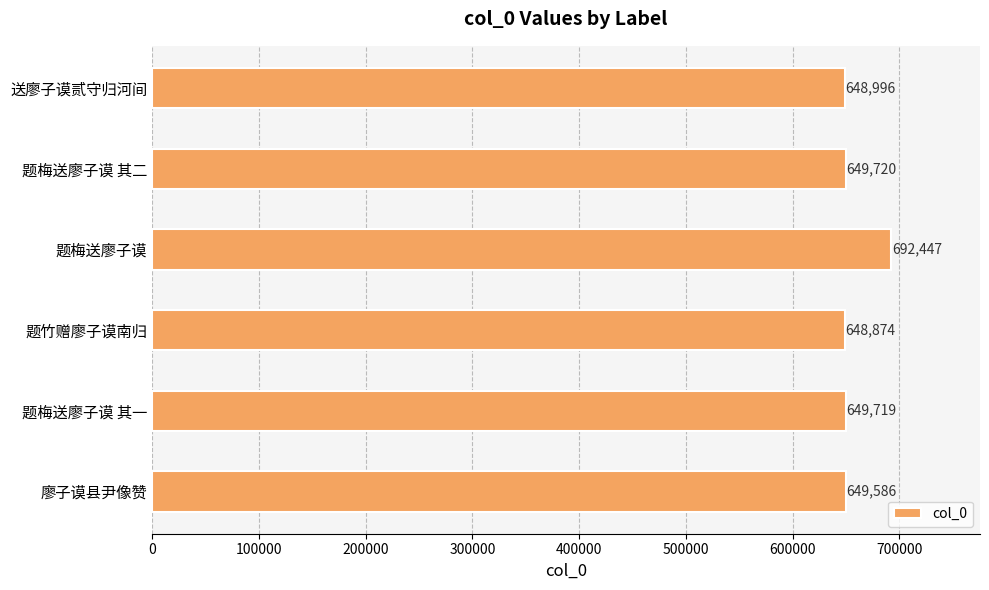

Reading top to bottom, what are all the values shown in this chart?

送廖子谟贰守归河间=648996	题梅送廖子谟 其二=649720	题梅送廖子谟=692447	题竹赠廖子谟南归=648874	题梅送廖子谟 其一=649719	廖子谟县尹像赞=649586